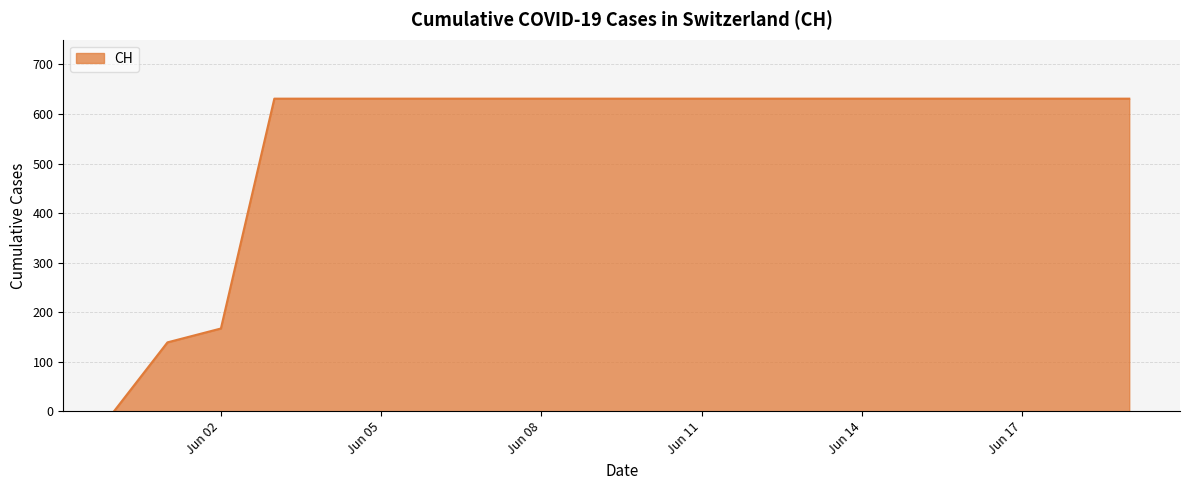

What is the average value?

552